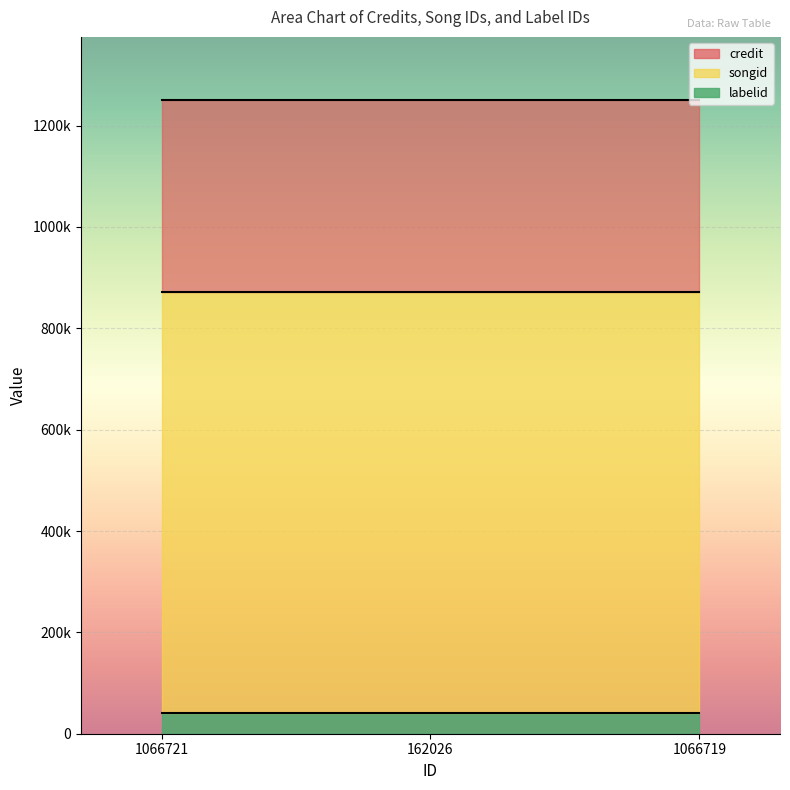

What is the label of the 3rd point from the right?

1066721